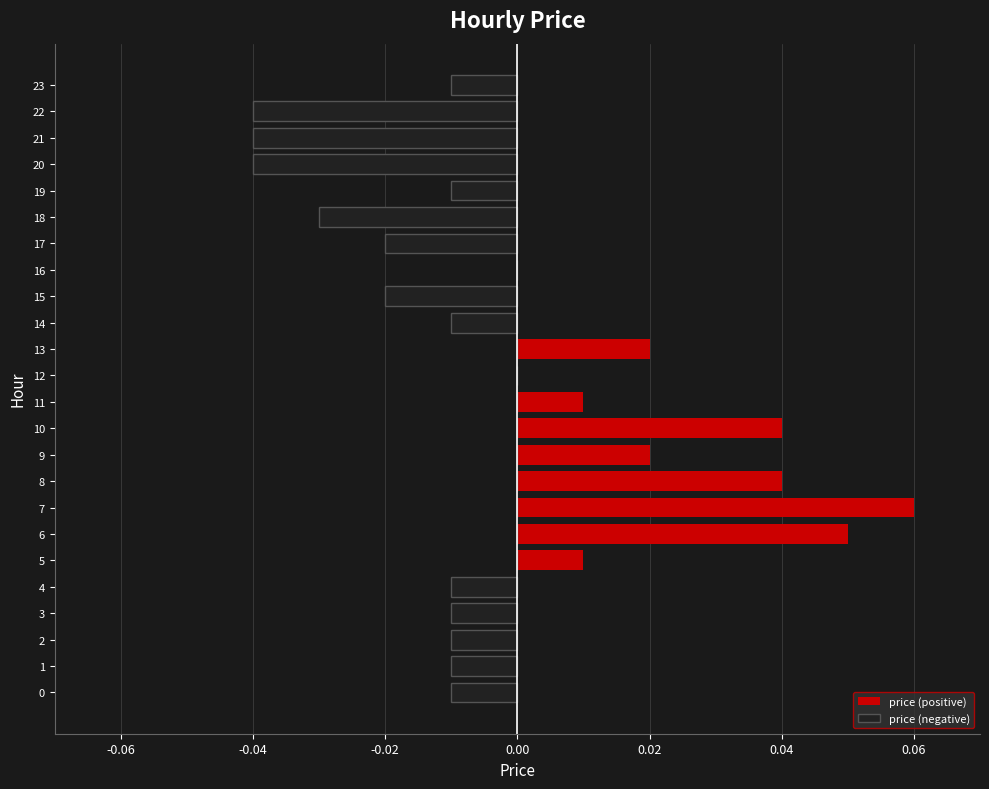

What are all the series names shown in the legend?

price (positive), price (negative)